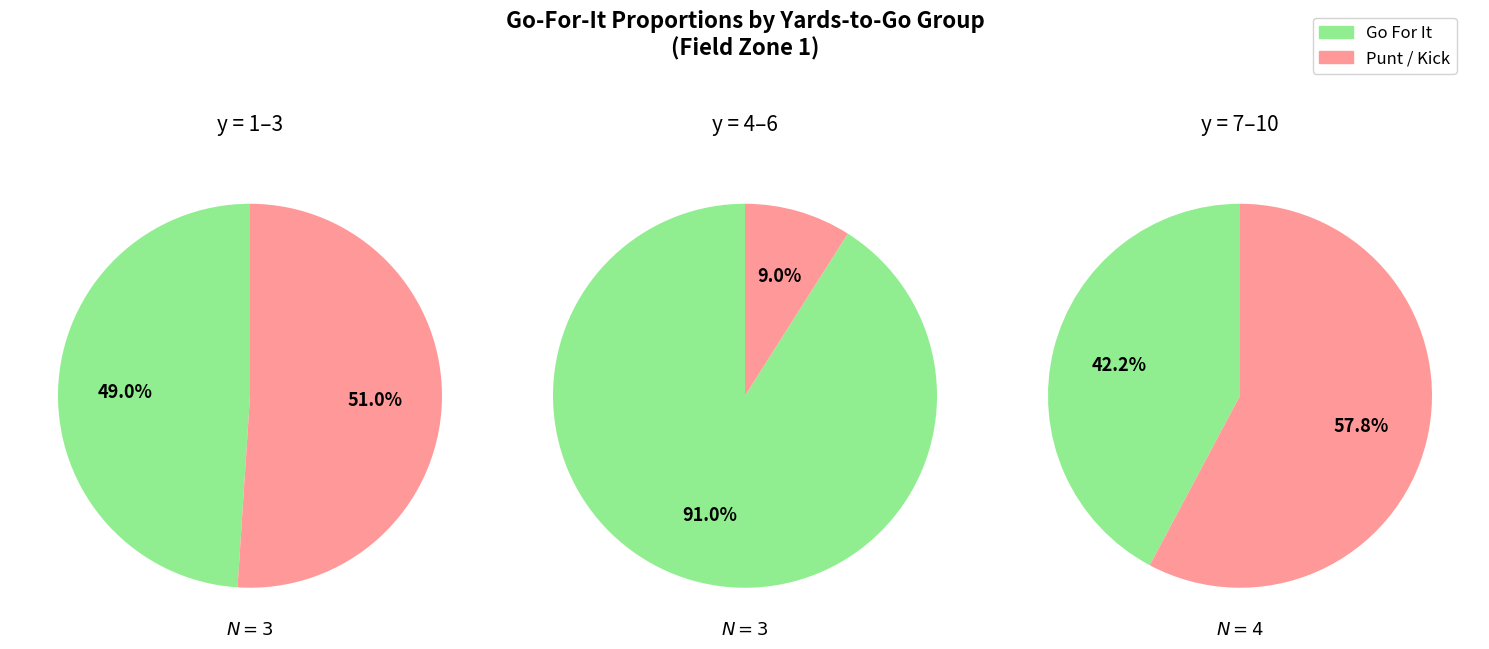

Is y=8 the majority of the pie?

No